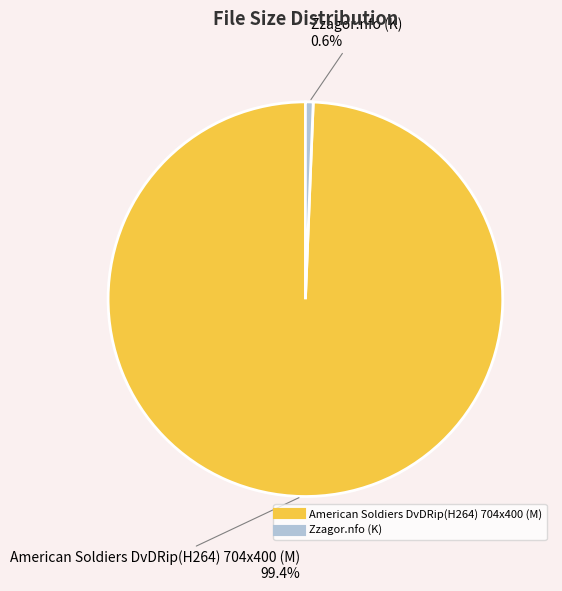

What percentage is NOT represented by Zzagor.nfo (K)?

99.4%